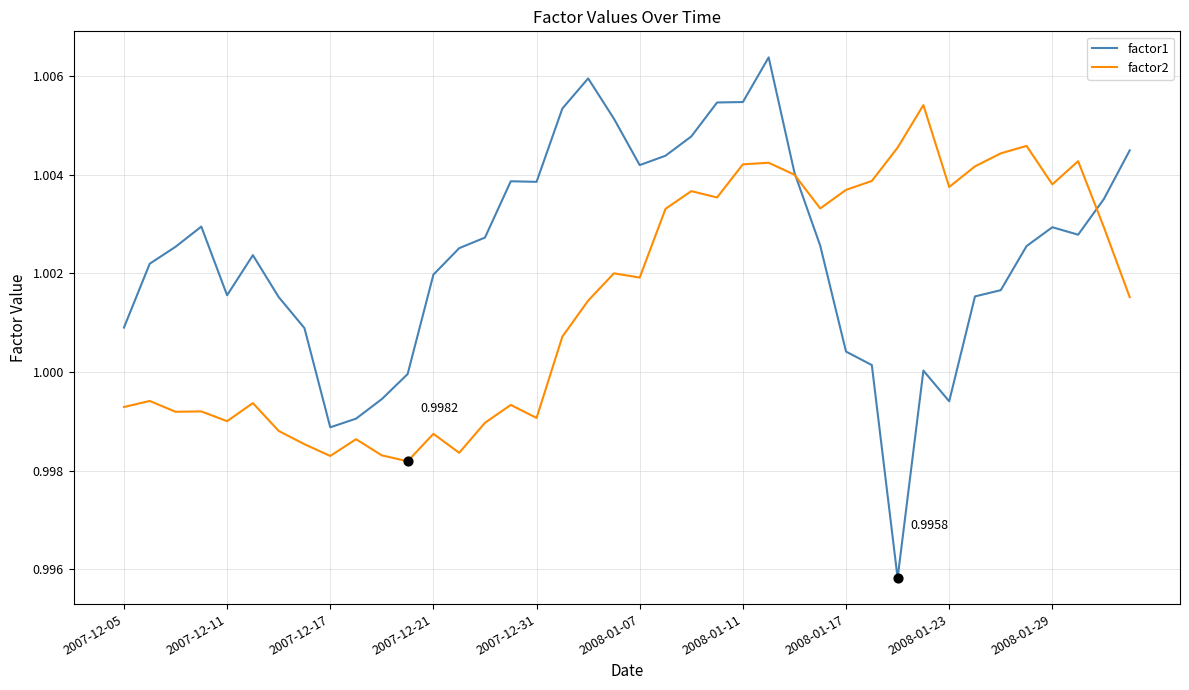

At how many categories does at least one series exceed 0?

40